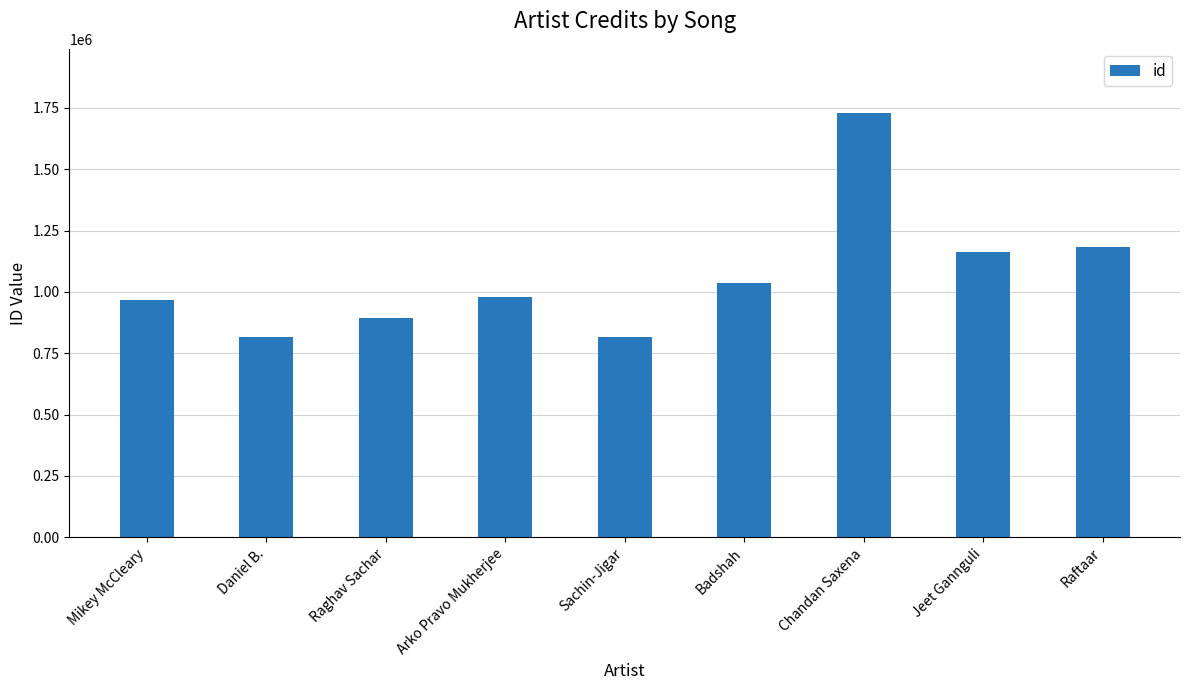

The value at Jeet Gannguli is 1161631. True or false?

True